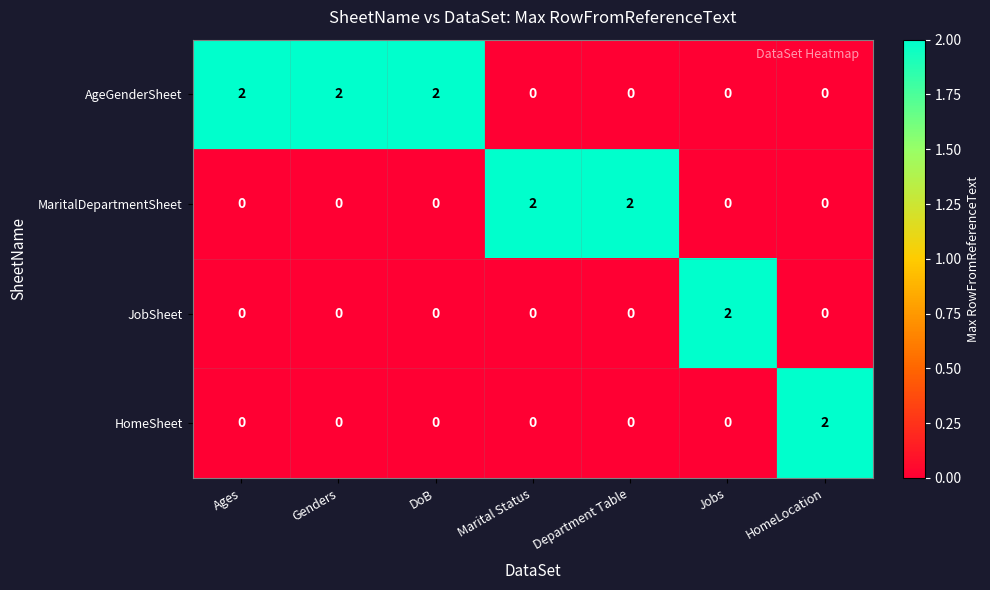

At how many categories does at least one series exceed 0?

7